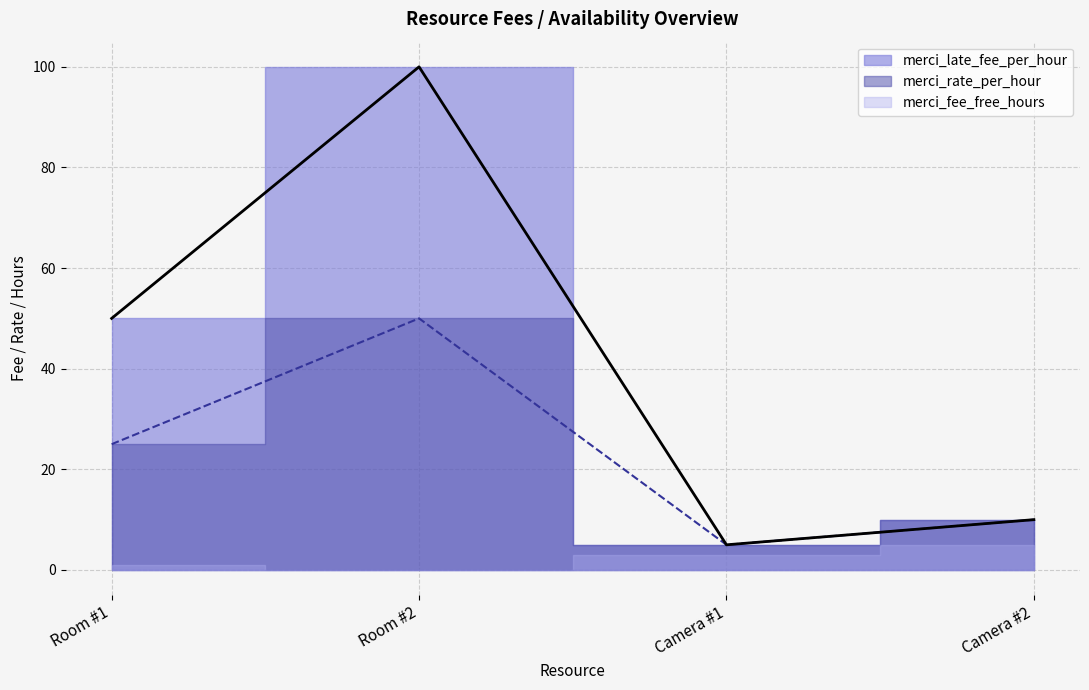

True or false: merci_late_fee_per_hour and merci_rate_per_hour cross at least once.

False